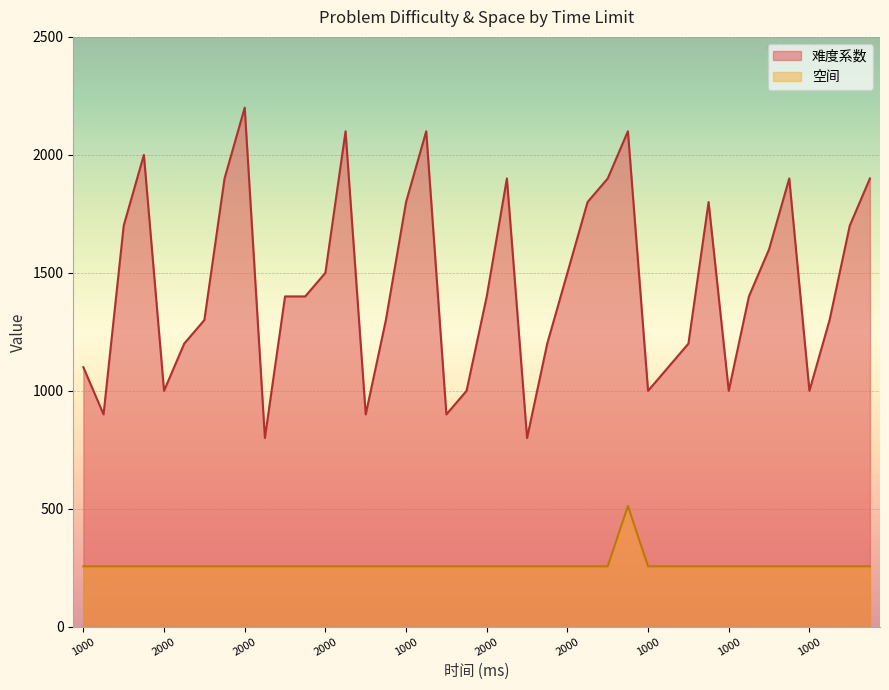

Rank the series by their maximum value, from highest to lowest.

难度系数, 空间